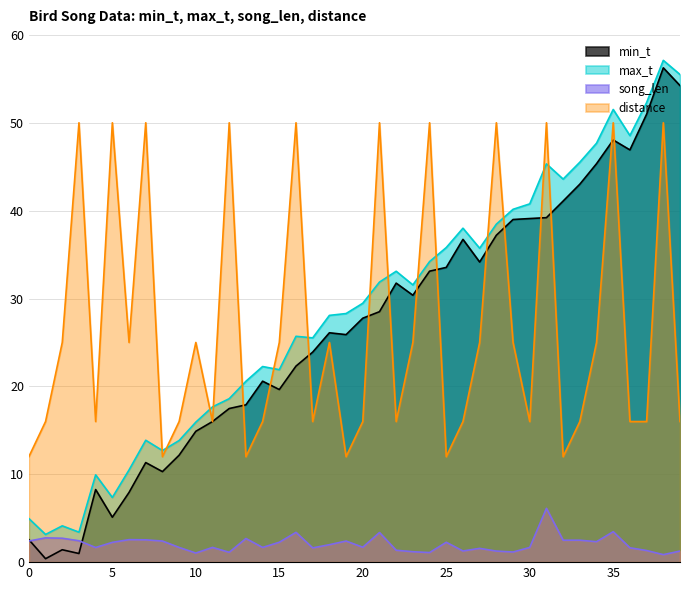

Which category has the lowest value in the min_t series?

1